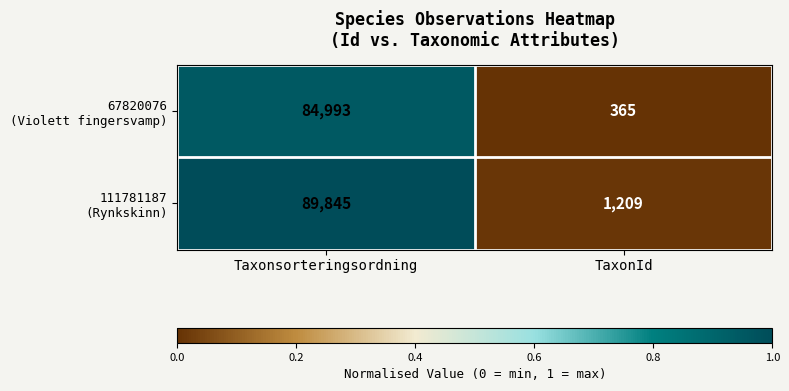

What is the spread (max minus min) of values at Taxonsorteringsordning?

4852